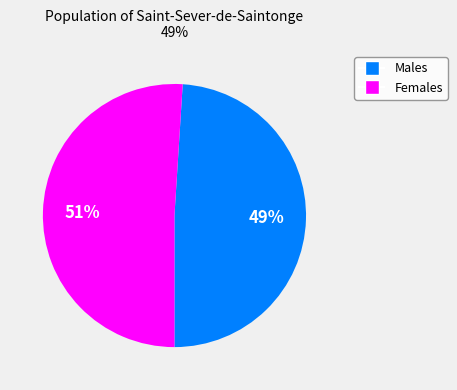

Does any single category account for the majority?

Yes